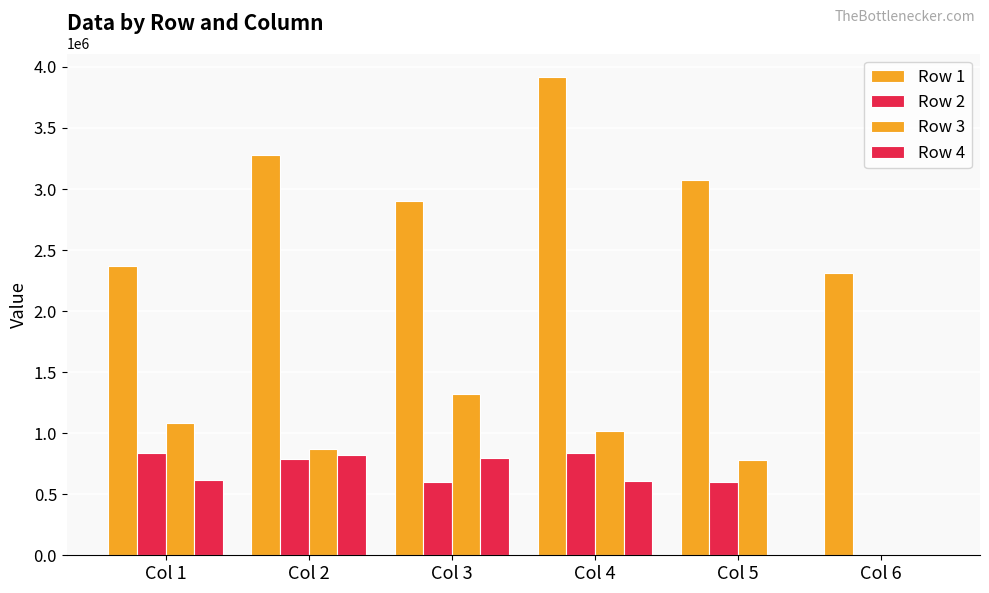

Which has a higher value, Col 3 or Col 6?

Col 3